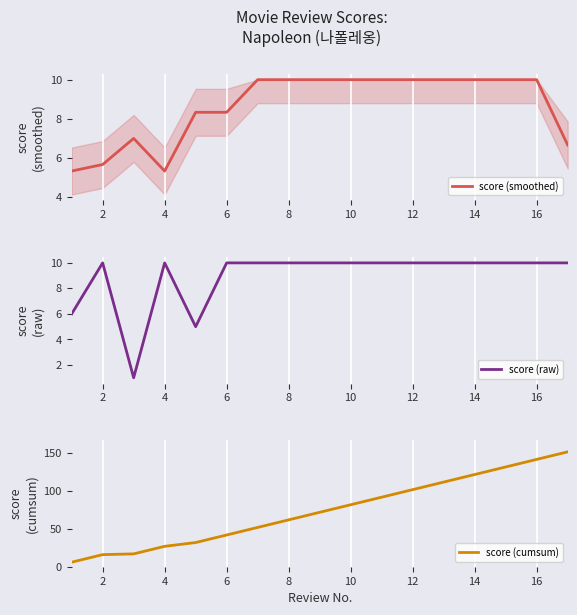

At which label does score (raw) reach its peak?

2